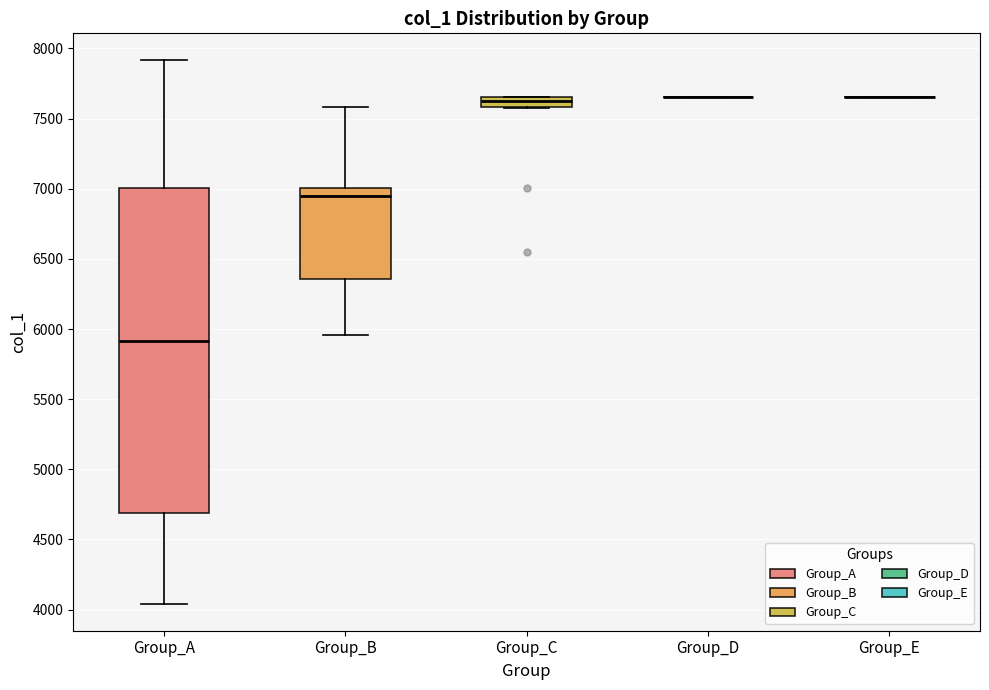

Comparing the boxes themselves (not the whiskers), which one is the tallest?

Group_A